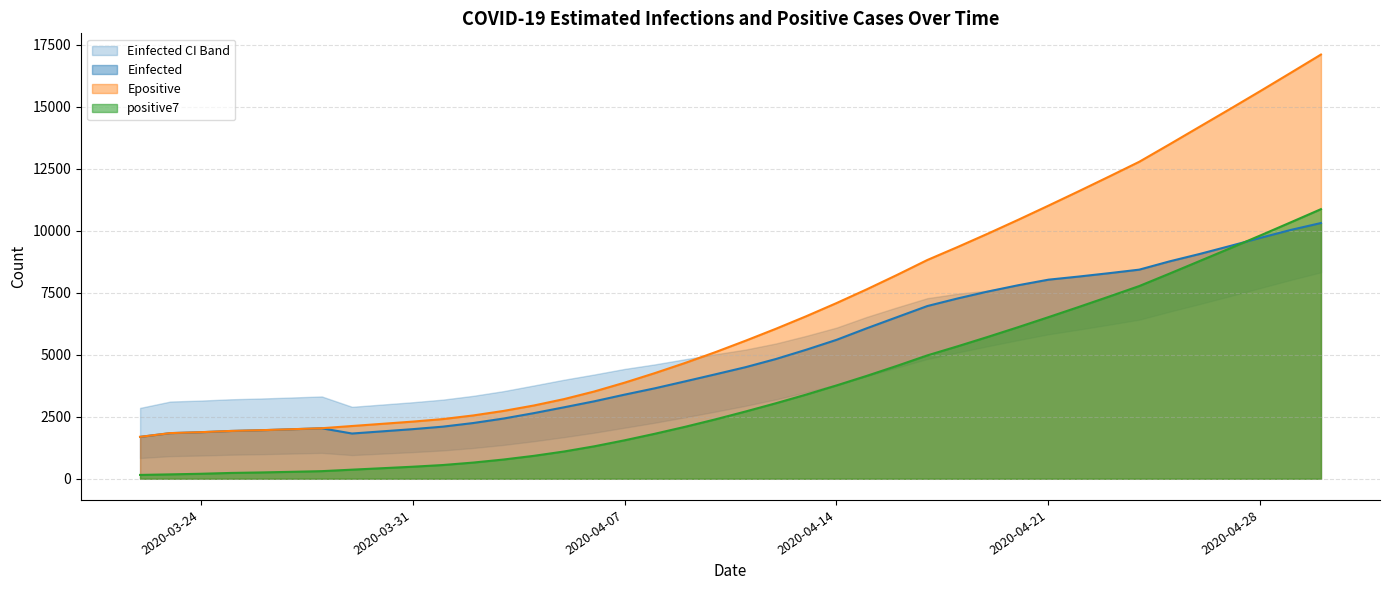

Which series ends up on top after the final intersection of Epositive and Einfected_U?

Epositive